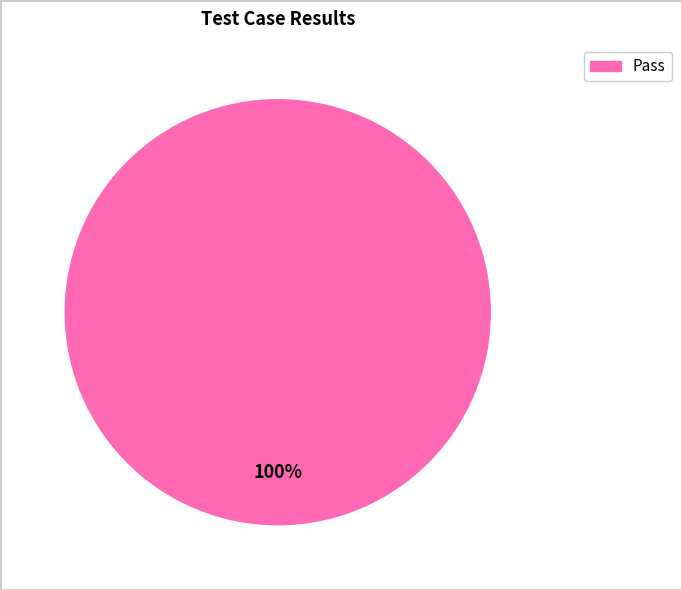

Is there a majority slice in this chart?

Yes